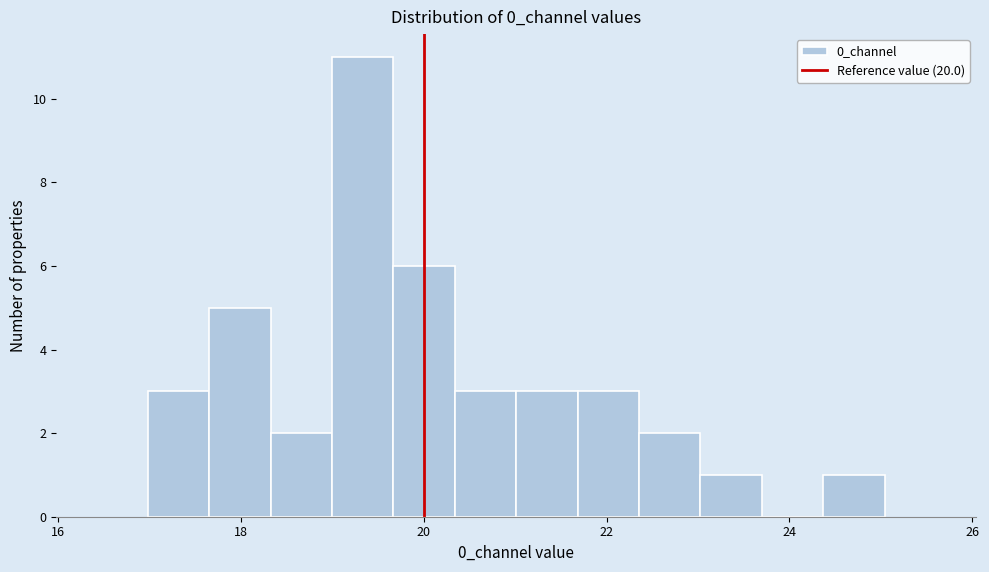

Around what value on the x-axis is the tallest bar? Give the approximate position of its centre, as read against the axis.

19.4